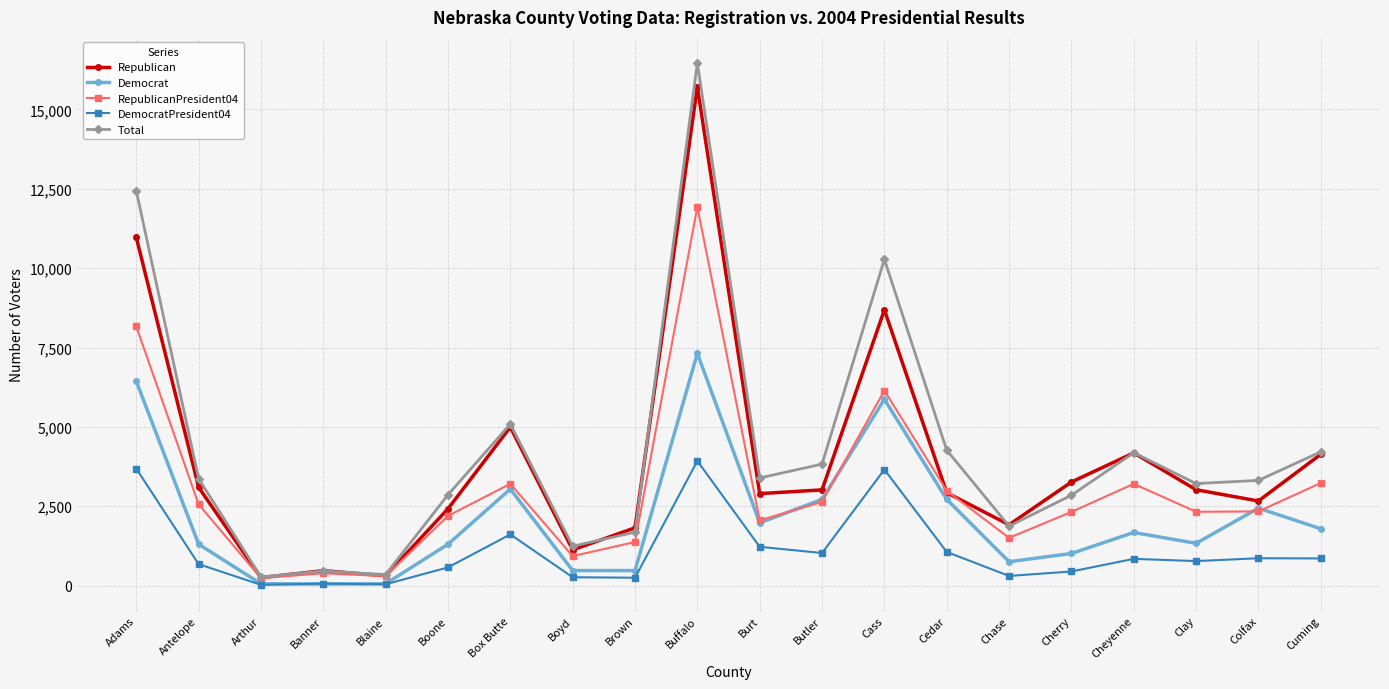

How many categories are shown in the chart?

20